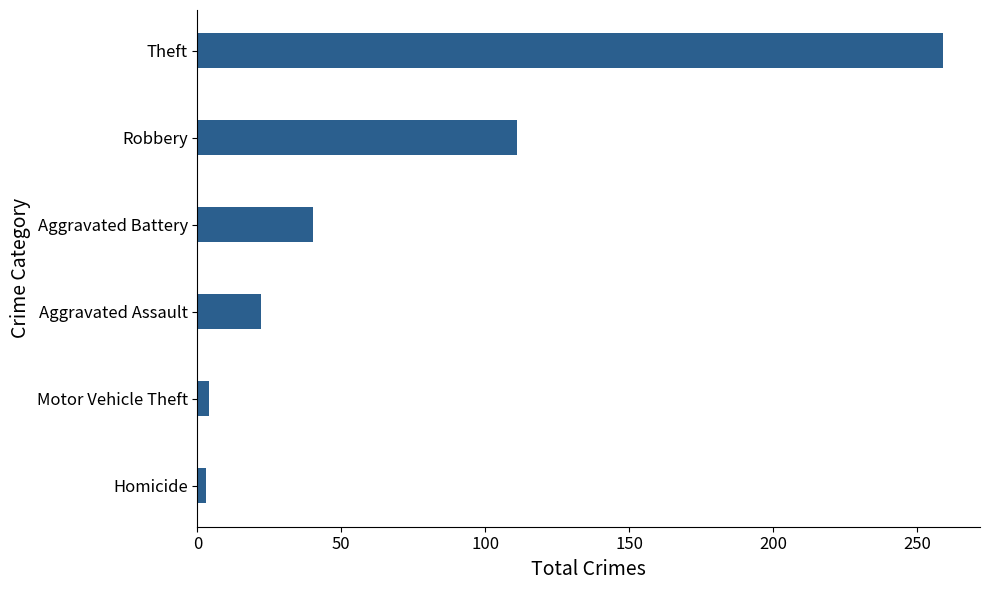

At which category does the chart reach its peak across all series?

Theft